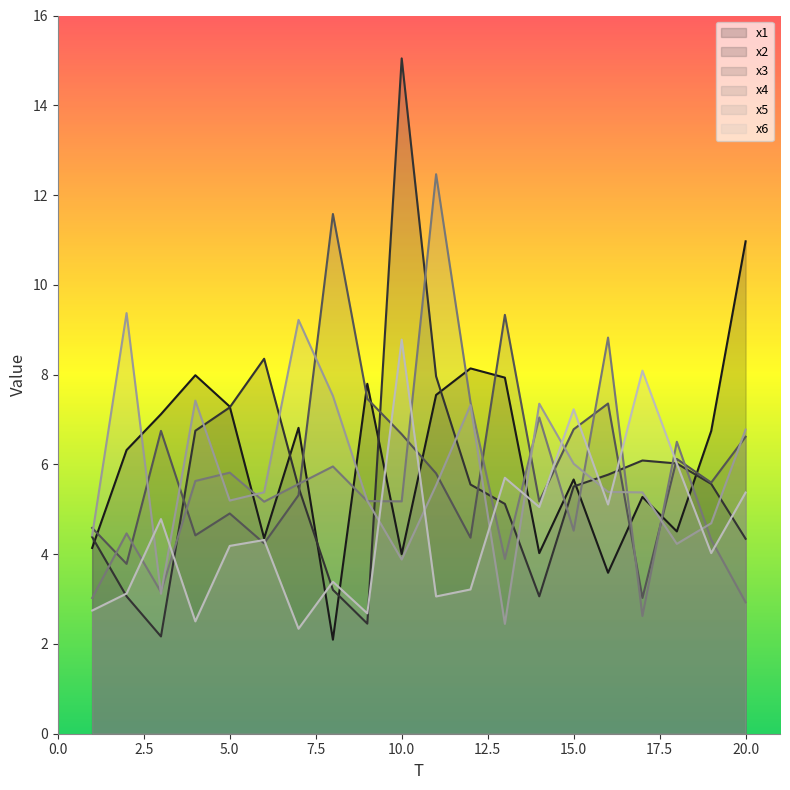

The x6 series shows 8.3 at 5.0. True or false?

False